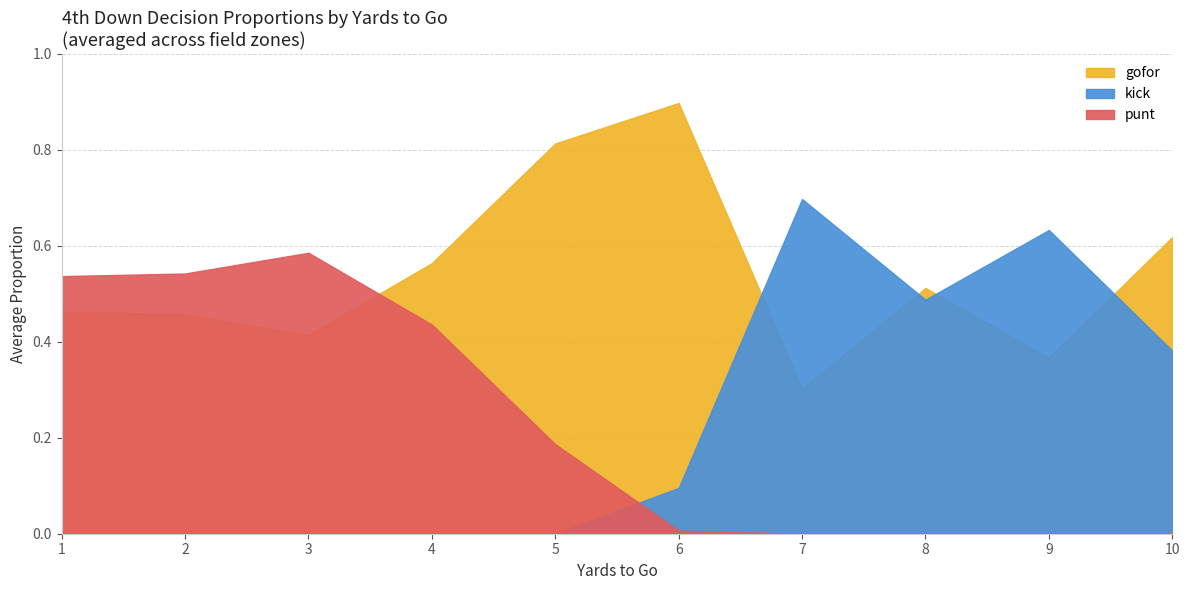

Does the chart have visible grid lines?

Yes